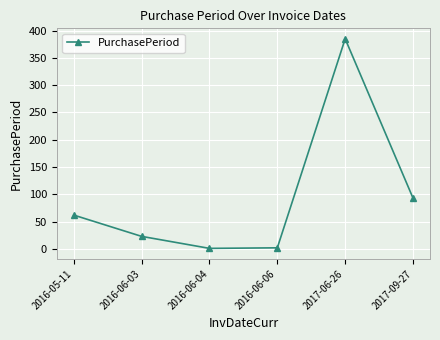

How many data points does each series have?

6